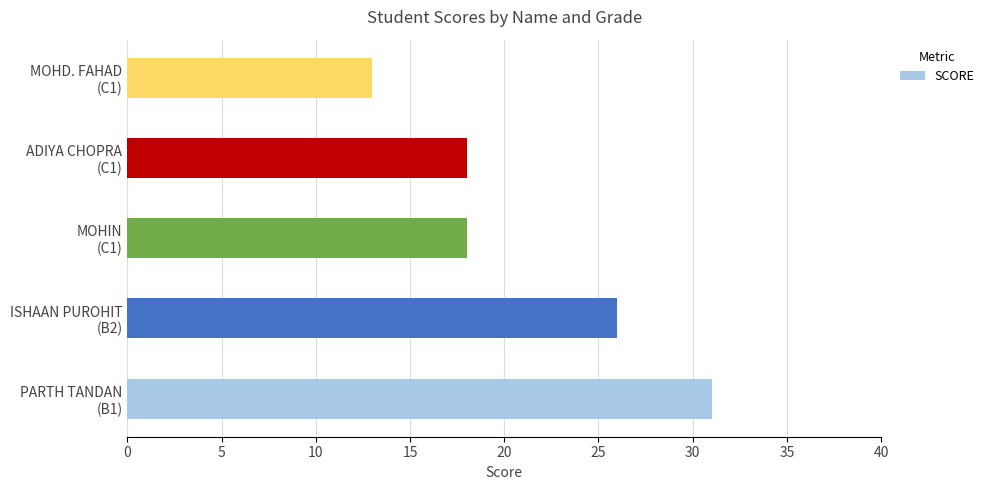

Reading top to bottom, list all the values displayed in this chart.

13	18	18	26	31